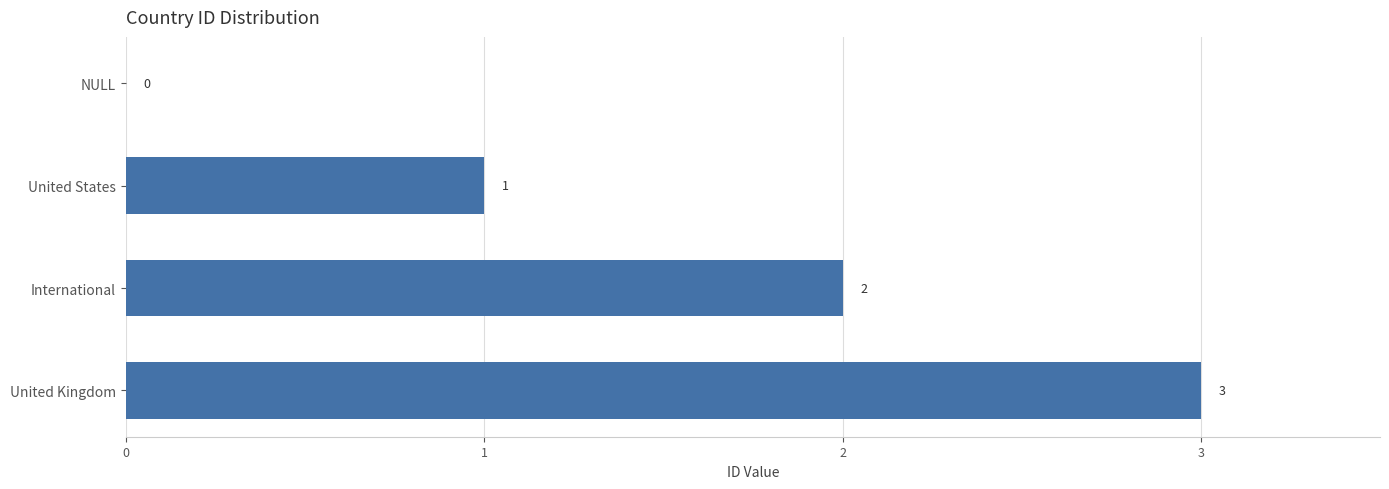

Between International and United States, which is larger?

International